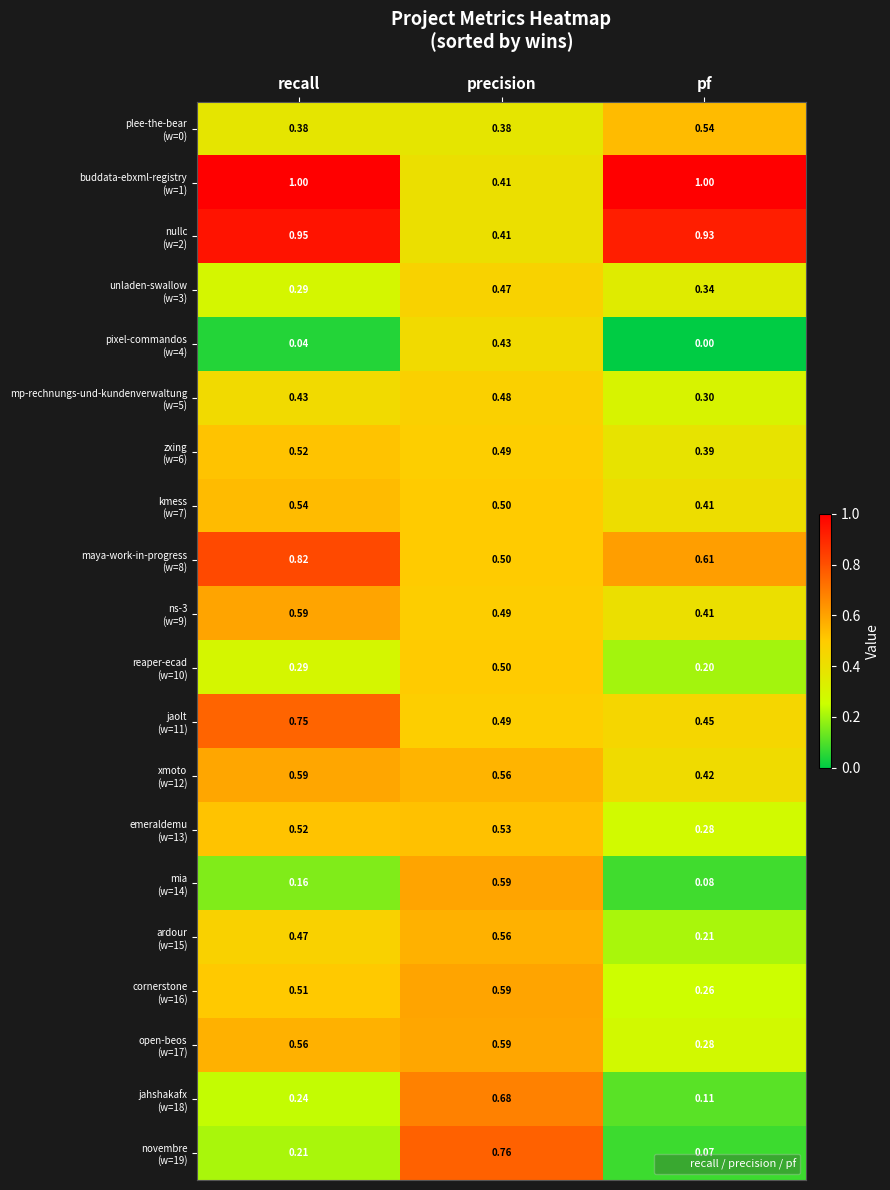

At which category is the sum across all series the highest?

precision